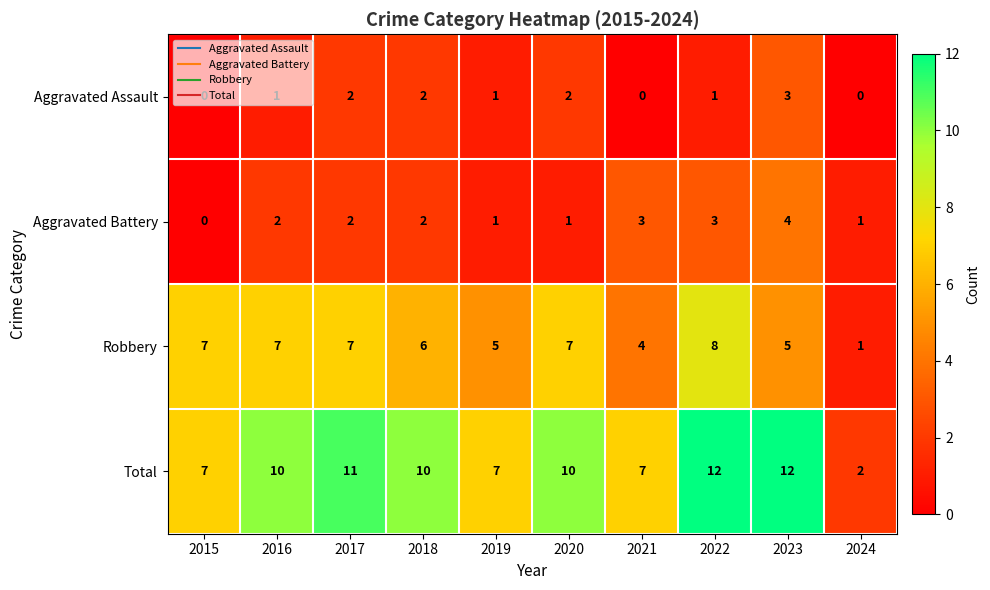

Rank the series by their maximum value, from lowest to highest.

Aggravated Assault, Aggravated Battery, Robbery, Total